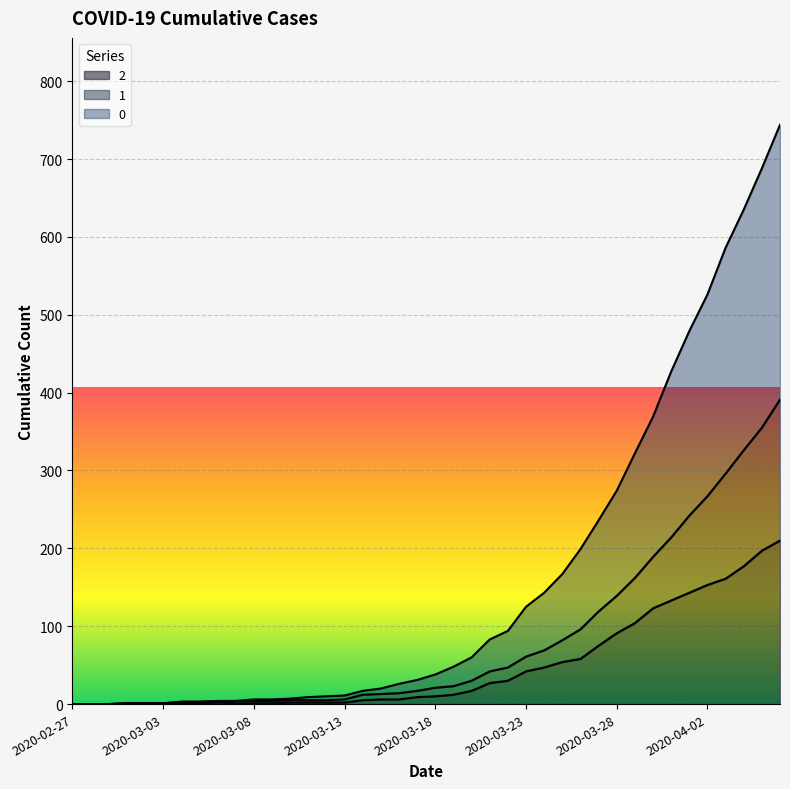

Reading left to right, what are all the values shown in this chart?

0: 0	0	0	1	1	1	3	3	4	4	6	6	7	9	10	11	17	20	26	31	38	48	60	83	94	125	143	167	199	236	274	322	369	427	479	526	586	635	688	744
1: 0	0	0	1	1	1	3	3	4	4	4	4	5	5	5	6	12	13	14	17	21	23	30	42	47	61	69	82	96	119	139	162	189	214	242	267	296	326	355	391
2: 0	0	0	1	1	1	1	1	2	1	1	1	2	2	2	2	5	6	6	9	10	12	17	27	30	42	47	54	58	75	91	104	123	133	143	153	161	177	197	210